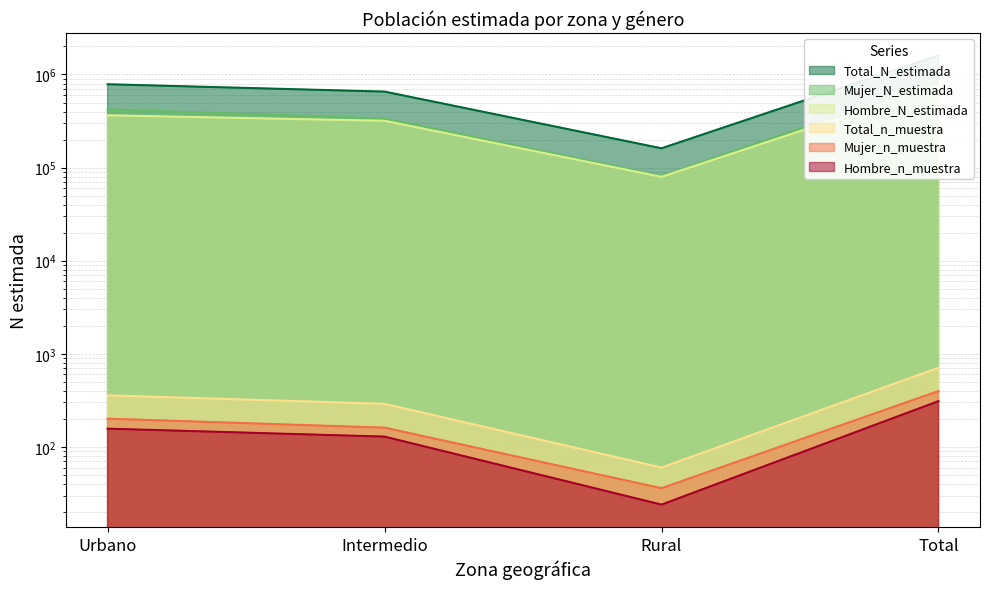

At how many categories does at least one series exceed 321274?

3